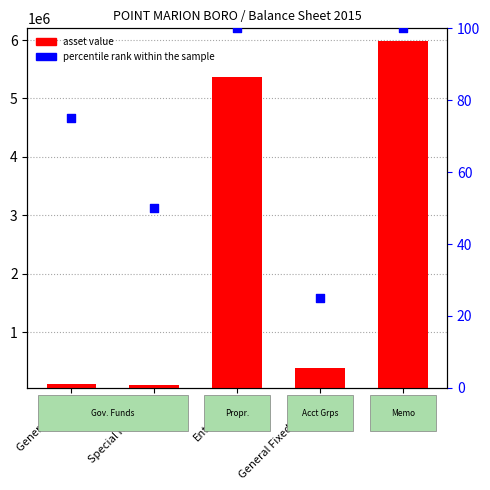

Which series has the widest spread of Y values?

asset value